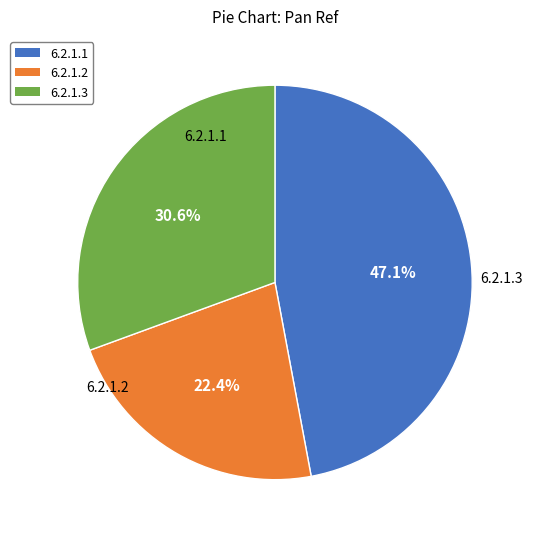

What percentage is the 6.2.1.2 slice, to the nearest percent?

22%